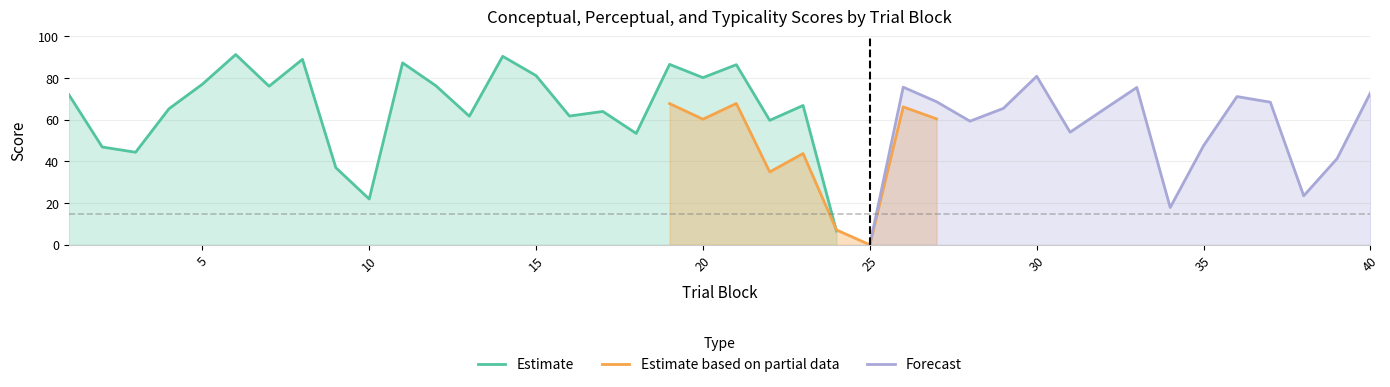

What is the average value of the perceptual series?

47.3